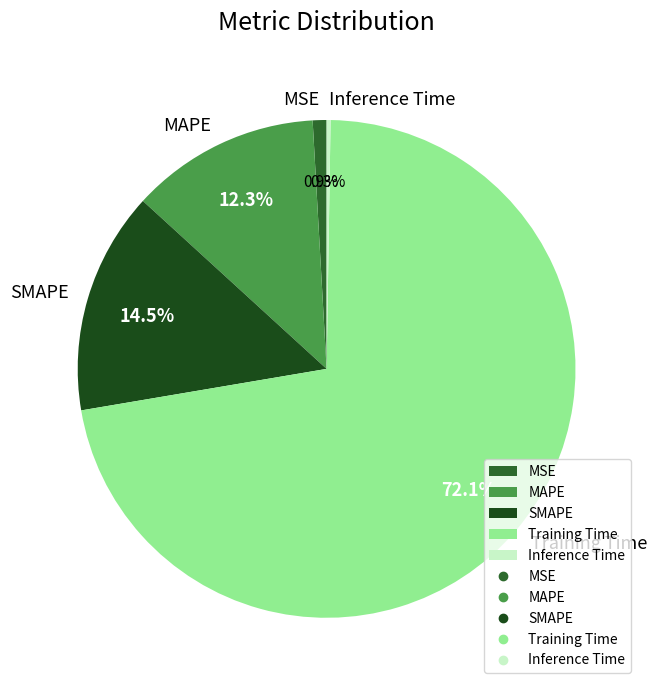

To the nearest percent, what is the difference between the MSE and Training Time slice percentages?

71%